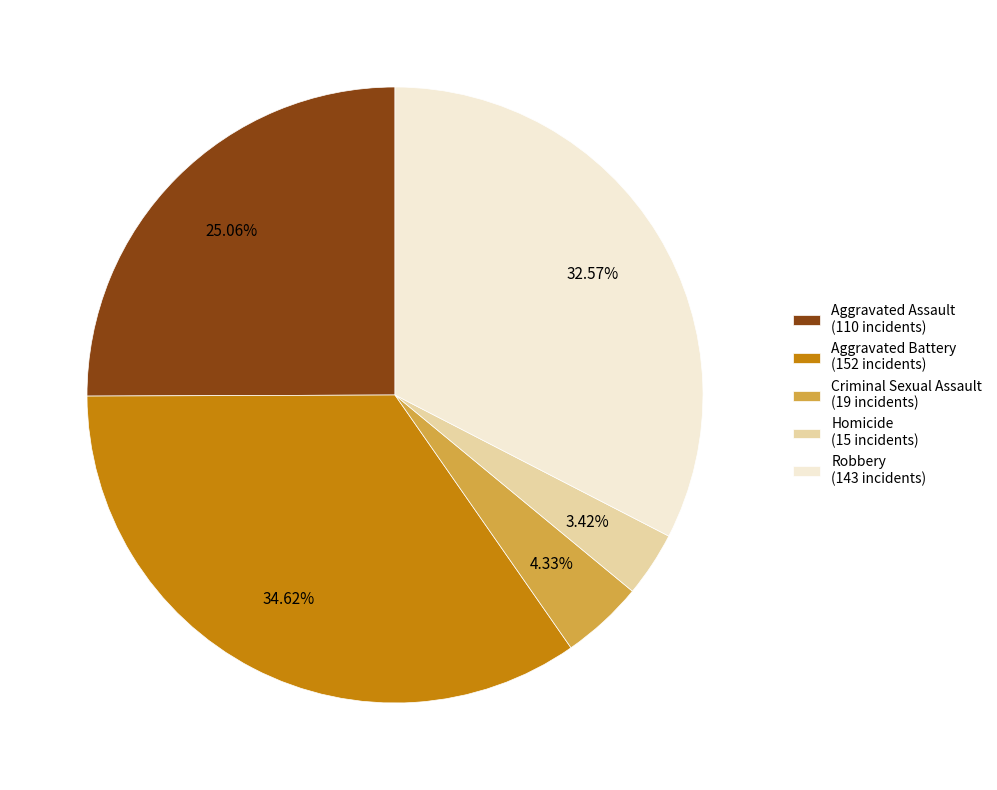

What percentage is the Robbery slice, to the nearest percent?

33%